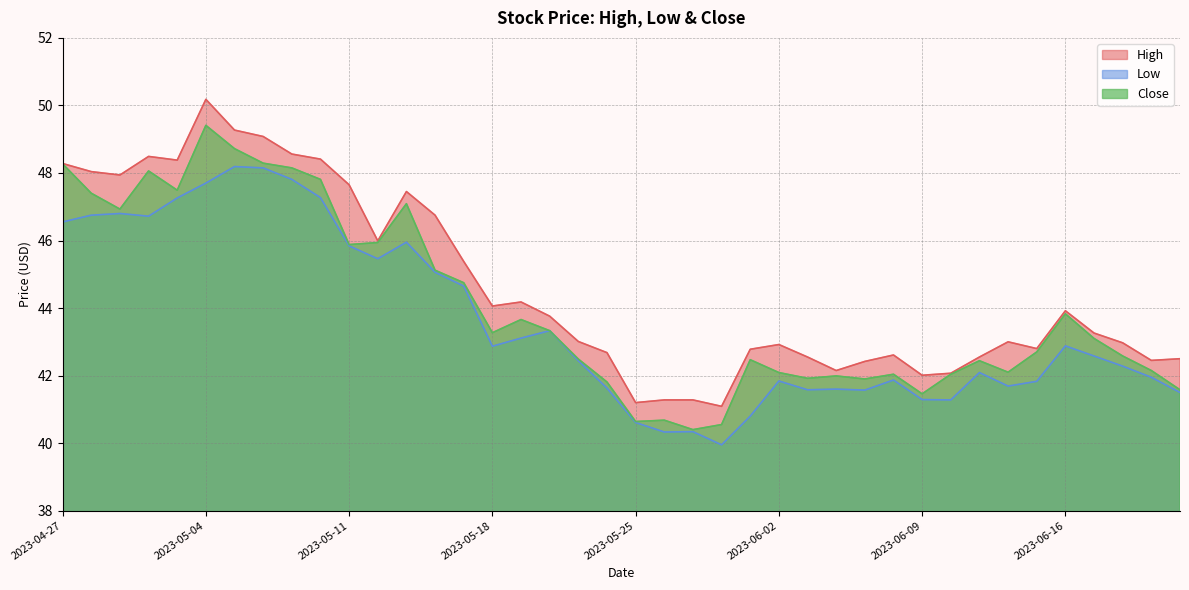

How many lines are shown in the chart?

3